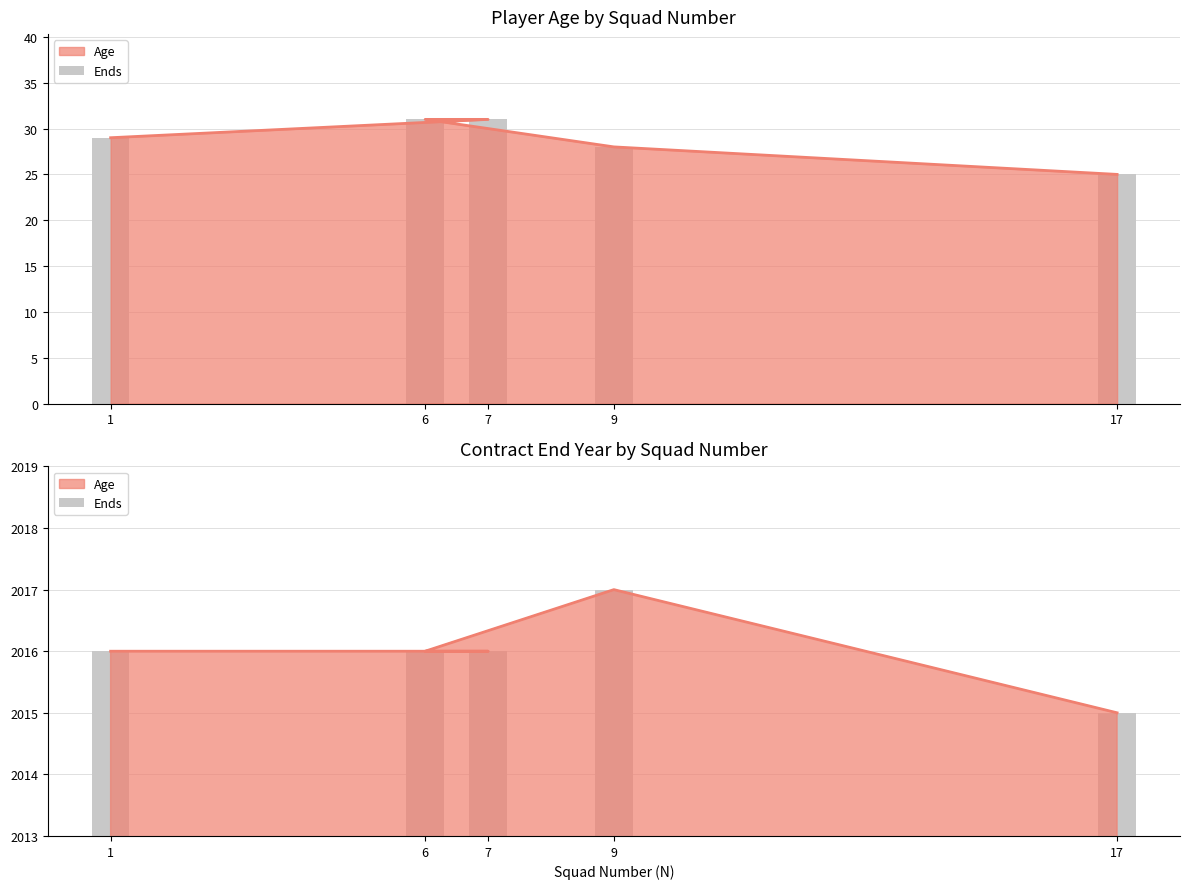

What is the sum of all values?

10080